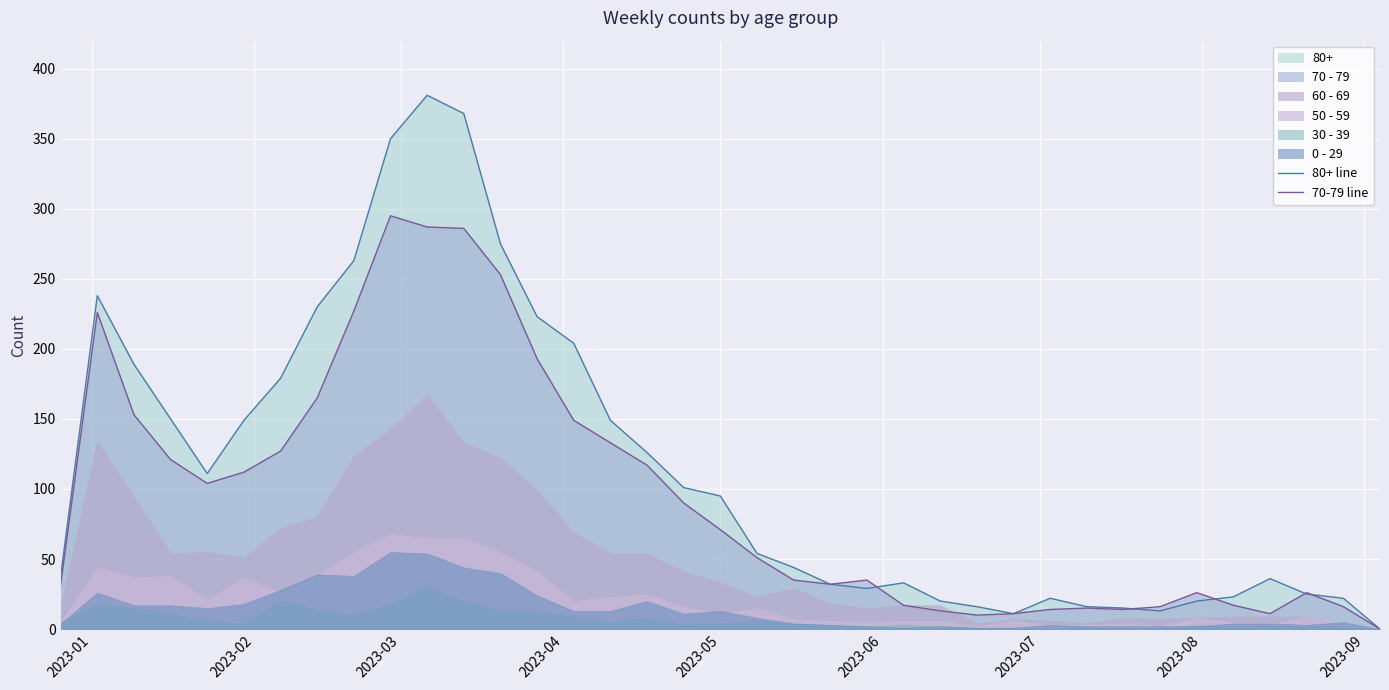

Count the number of categories in the chart.

37